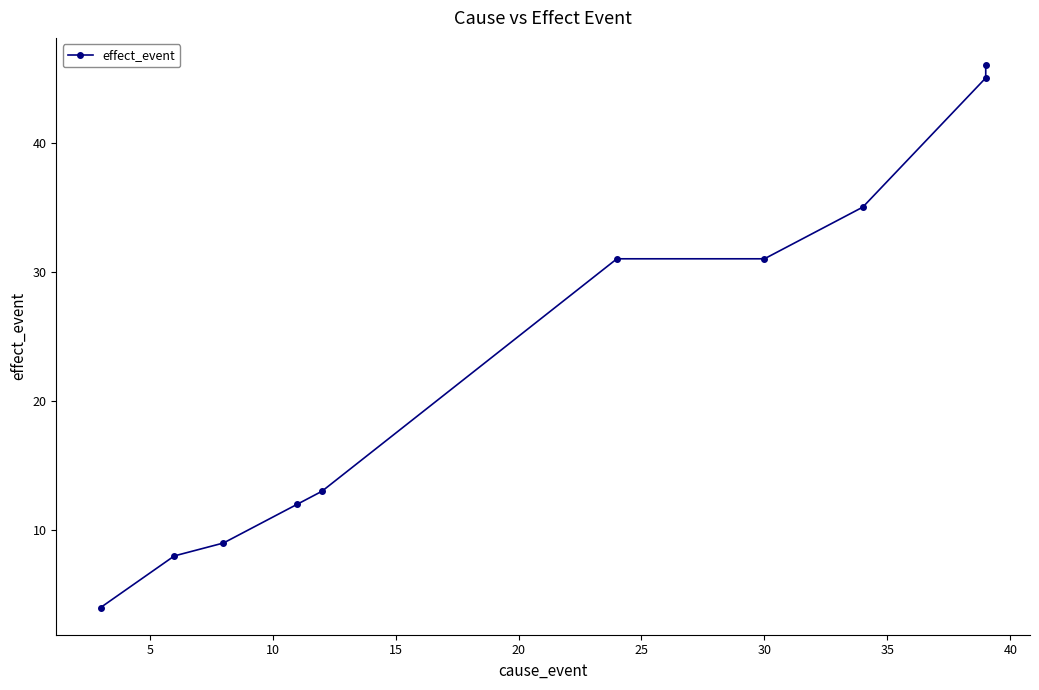

What value does the data have at 30?

31